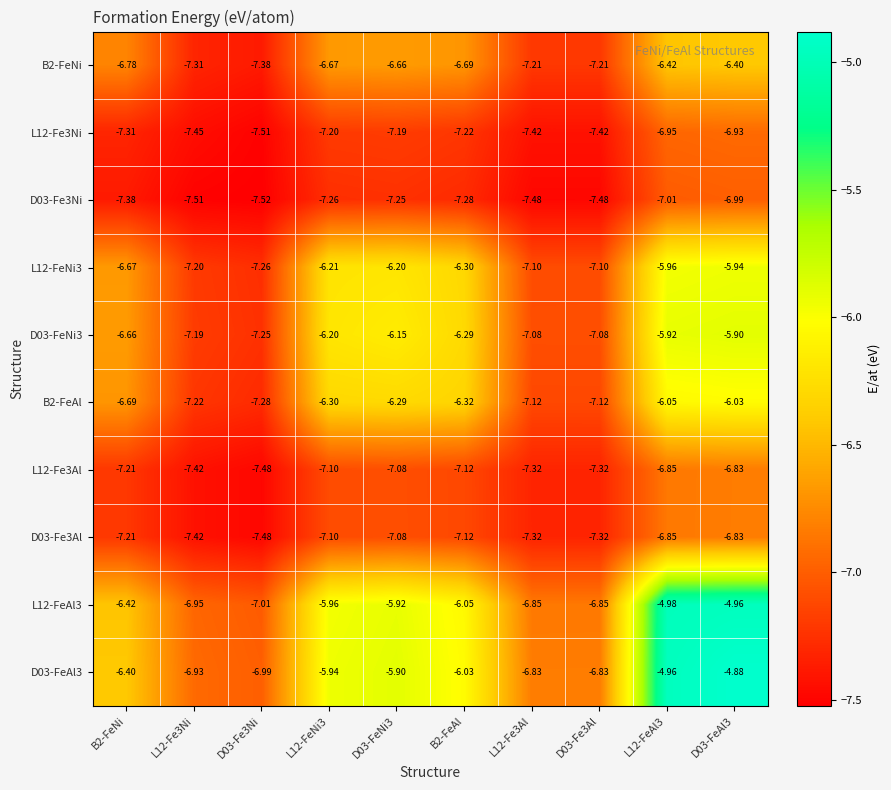

Is the value of D03-FeAl3 at D03-FeAl3 greater than the value of L12-Fe3Ni at D03-FeAl3?

Yes